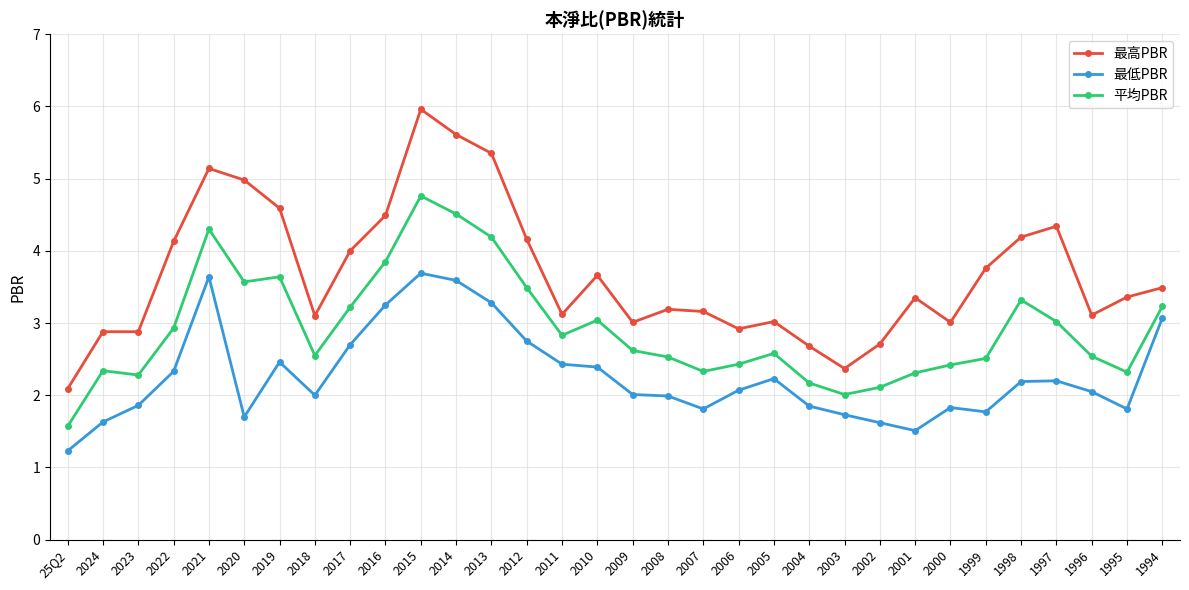

What is the difference between the second highest and minimum values in the 平均PBR series?

2.9